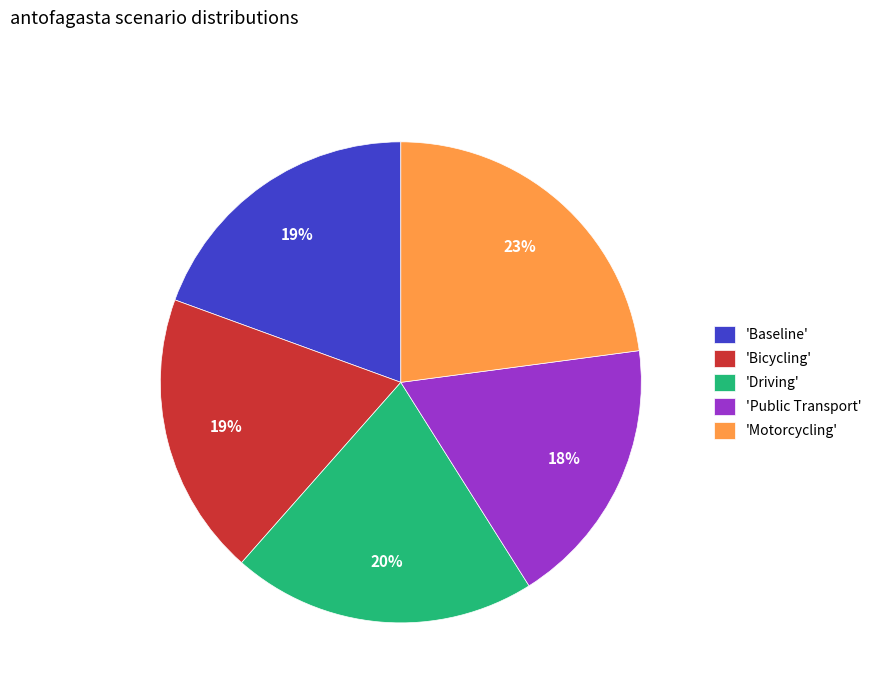

To the nearest percent, what is the average slice percentage?

20%